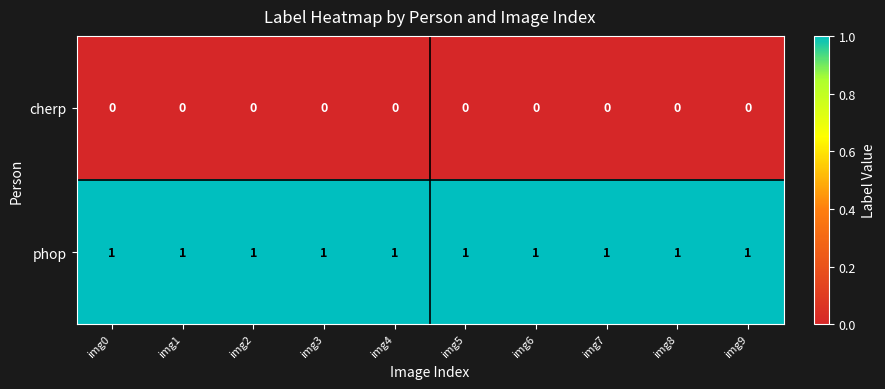

Is it true that phop equals 1 at img9?

True